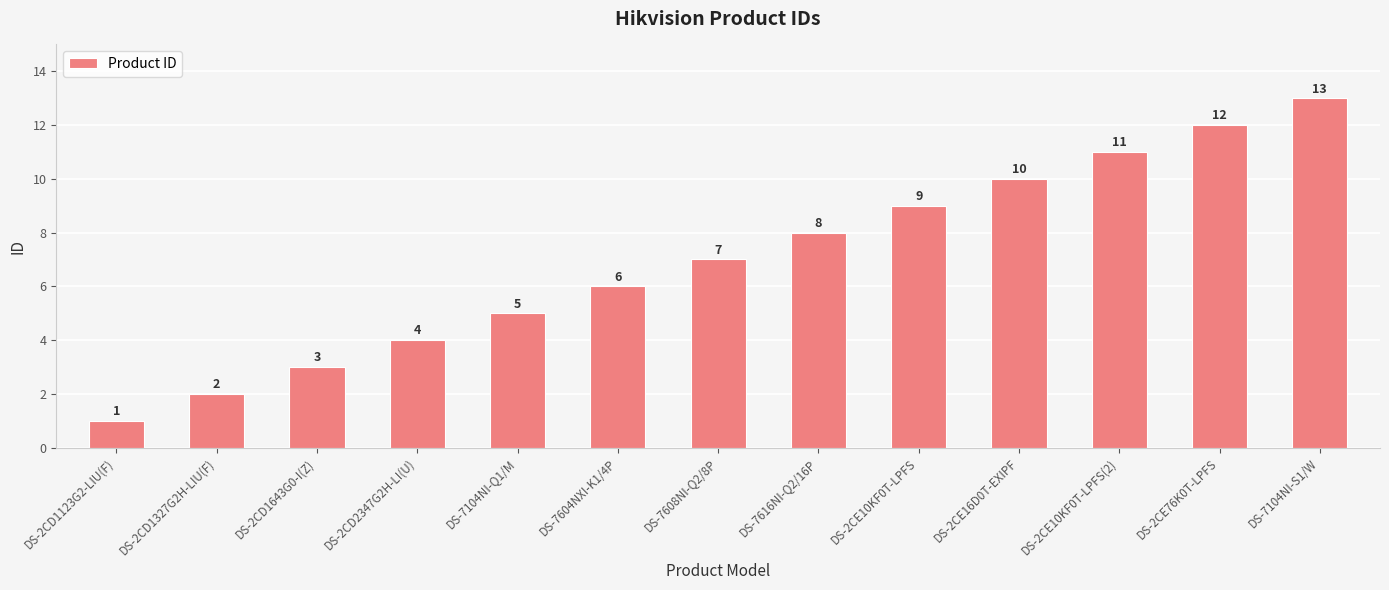

What is the label of the 1st bar from the right?

DS-7104NI-S1/W